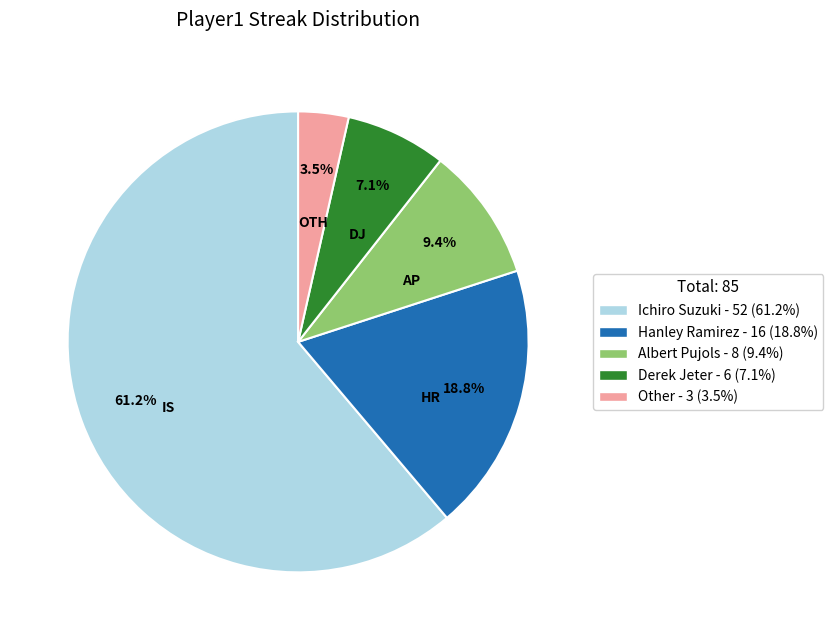

What is the smallest slice in the pie chart?

Other